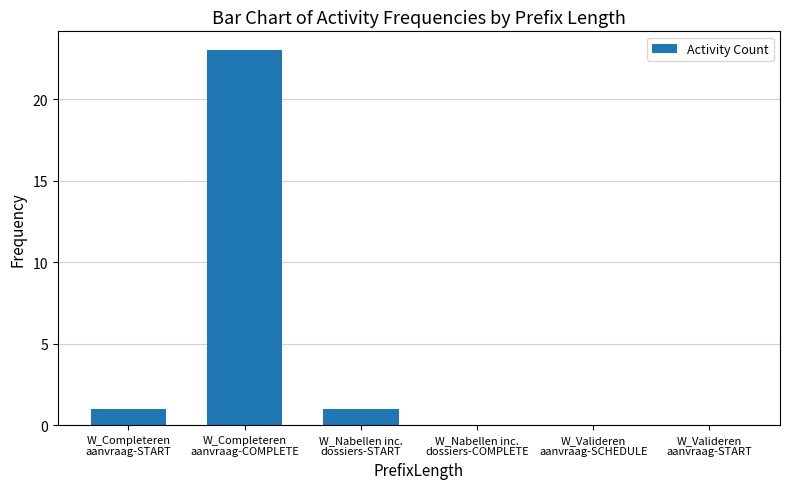

What is the sum of all values?

25